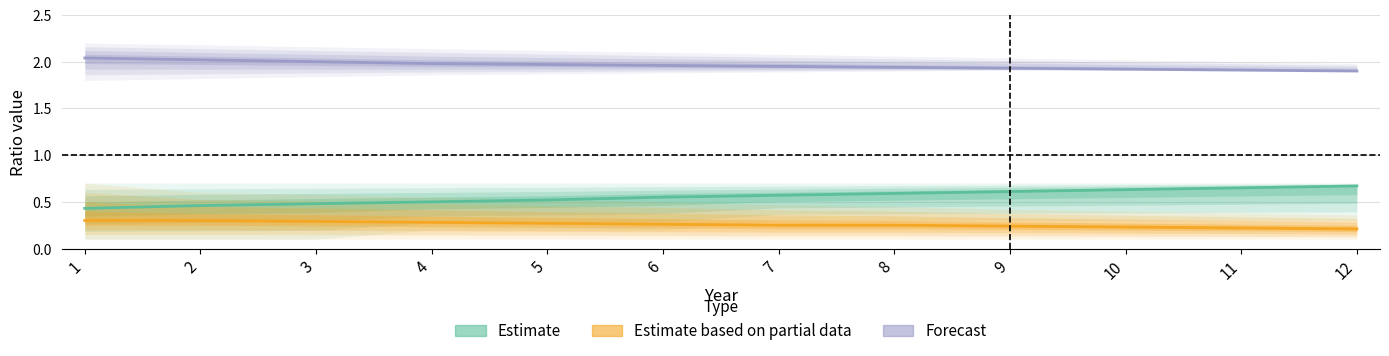

List the labels in order of Estimate value, smallest first.

1, 2, 3, 4, 5, 6, 7, 8, 9, 10, 11, 12